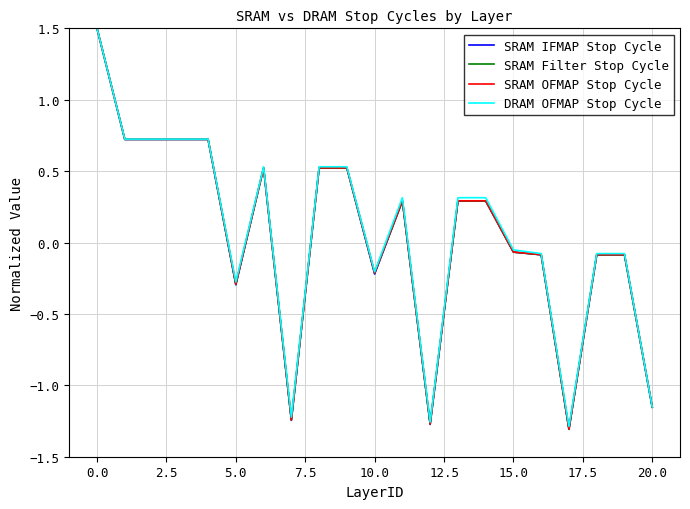

What is the greatest value displayed?

1.5